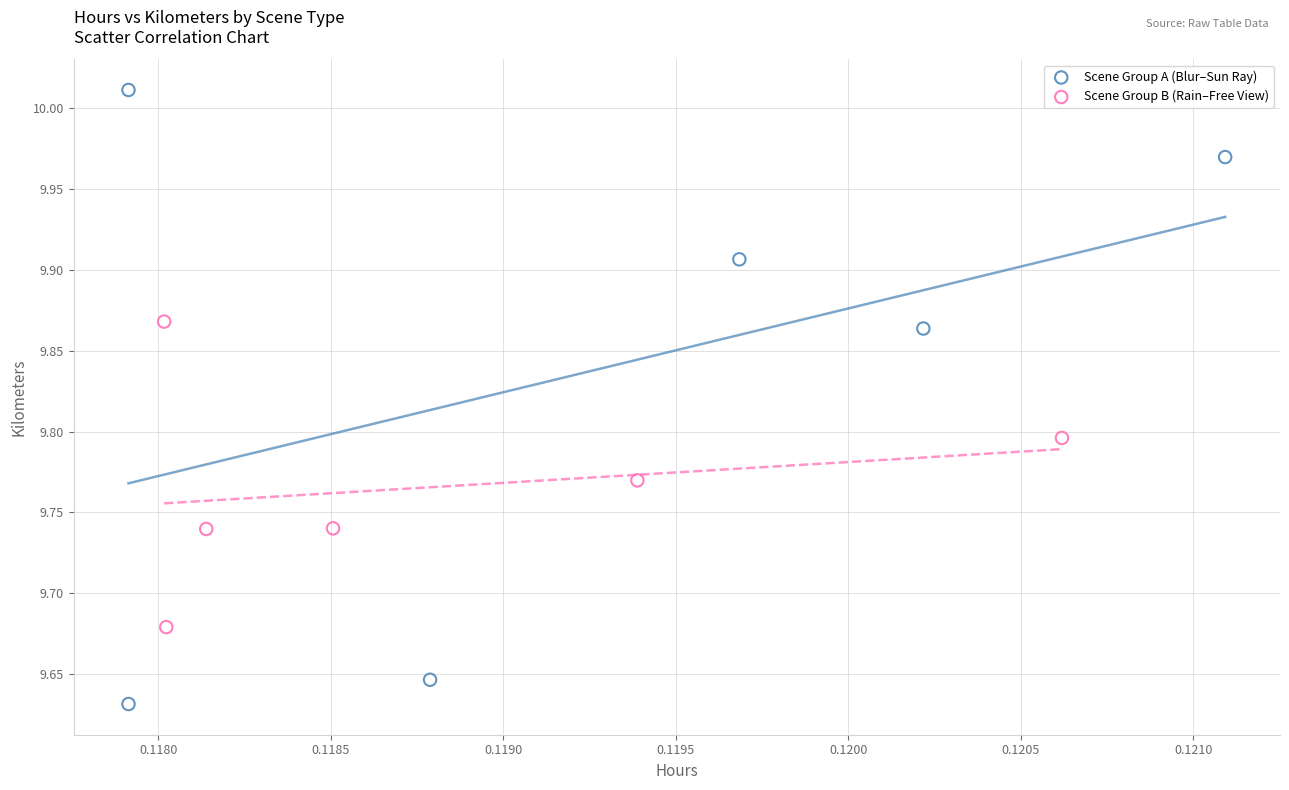

Which series reaches the minimum Y coordinate?

Scene Group A (Blur–Sun Ray)